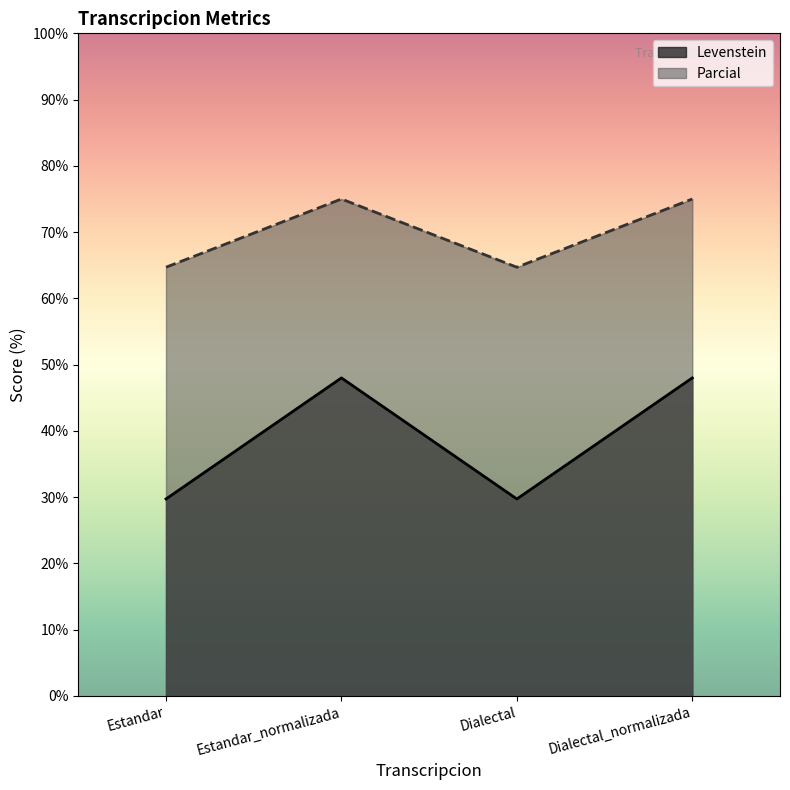

What is the spread (max minus min) of values at Dialectal_normalizada?

27.0